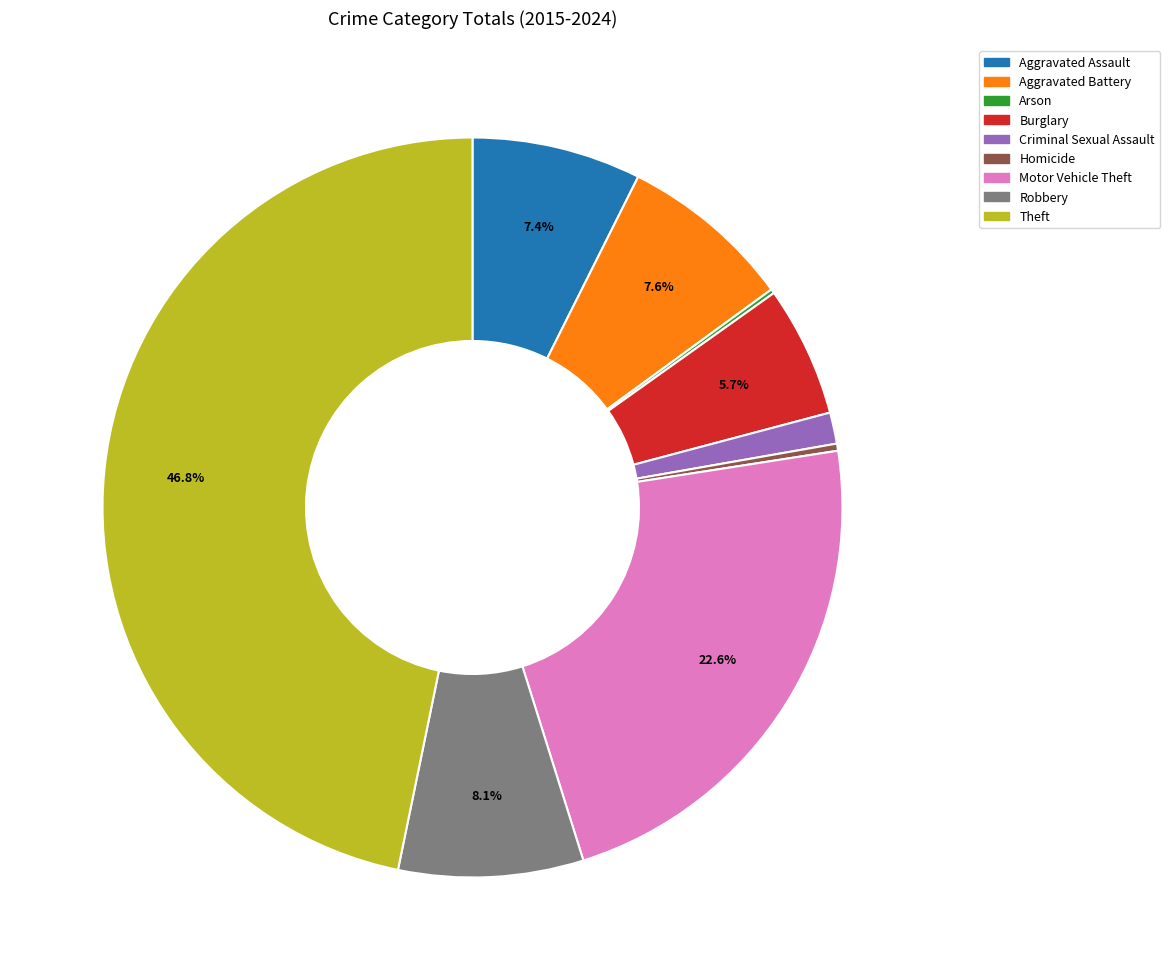

Is the sum of Aggravated Battery and Robbery greater than half?

No